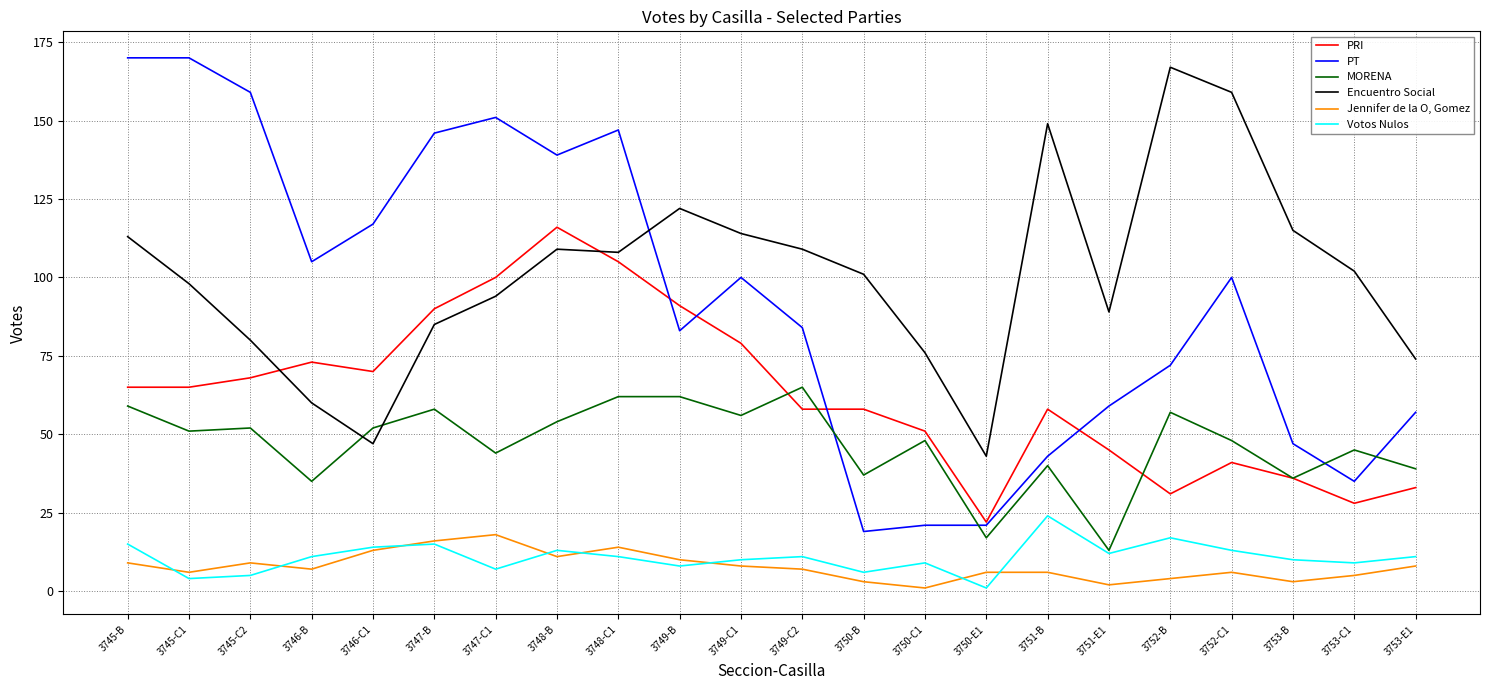

Is the value of PRI at 3750-E1 greater than the value of Encuentro Social at 3748-B?

No